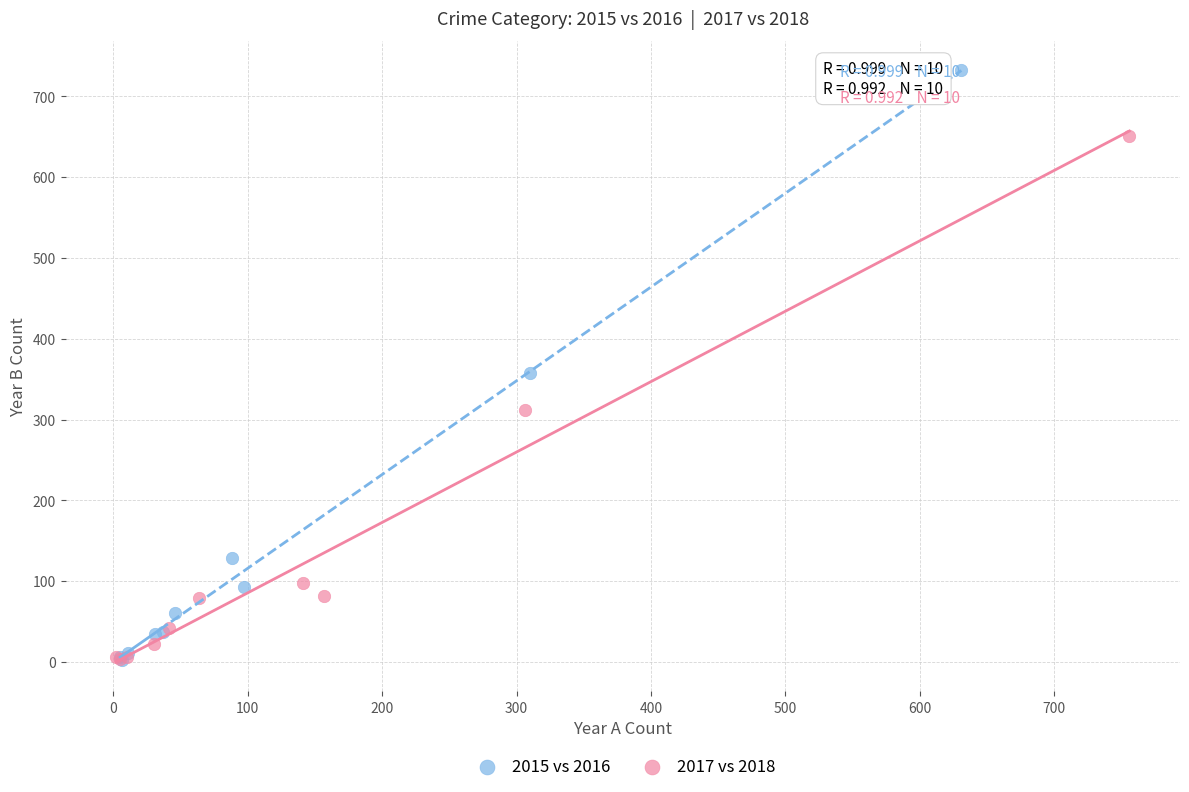

Which series contains the highest Y value?

2015 vs 2016